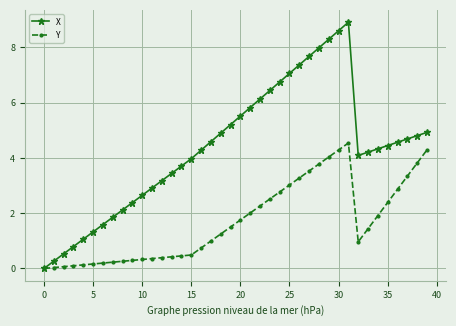

True or false: Y has more than 0 interior local peaks.

True